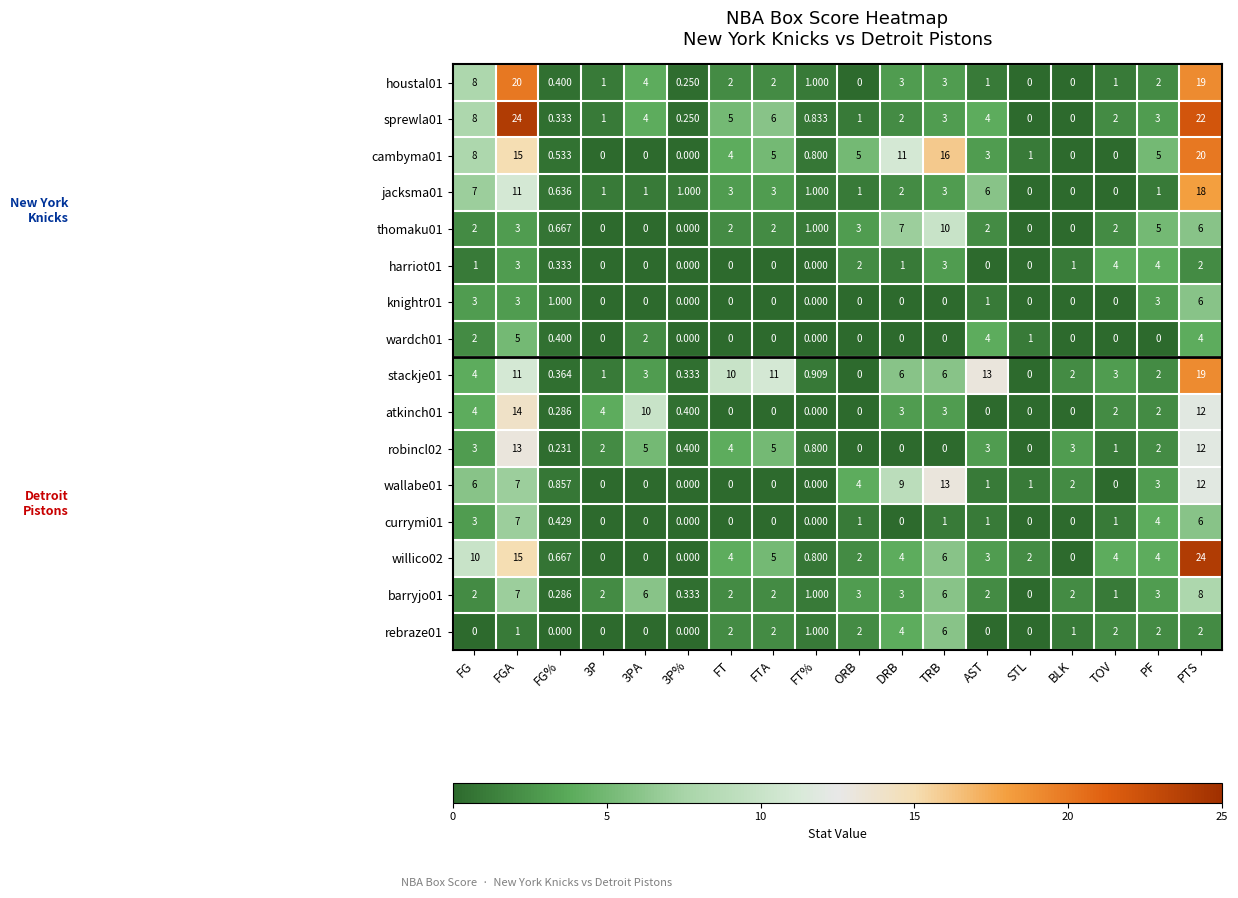

At which category is the sum across all series the highest?

PTS